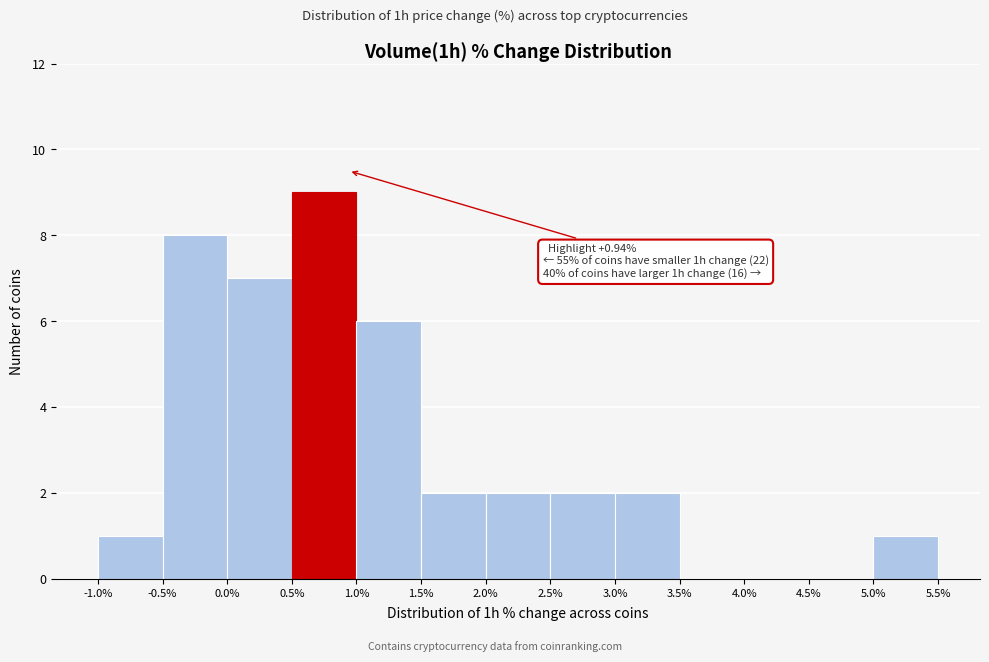

Which range on the x-axis has the tallest bar?

0.5% to 1.0%